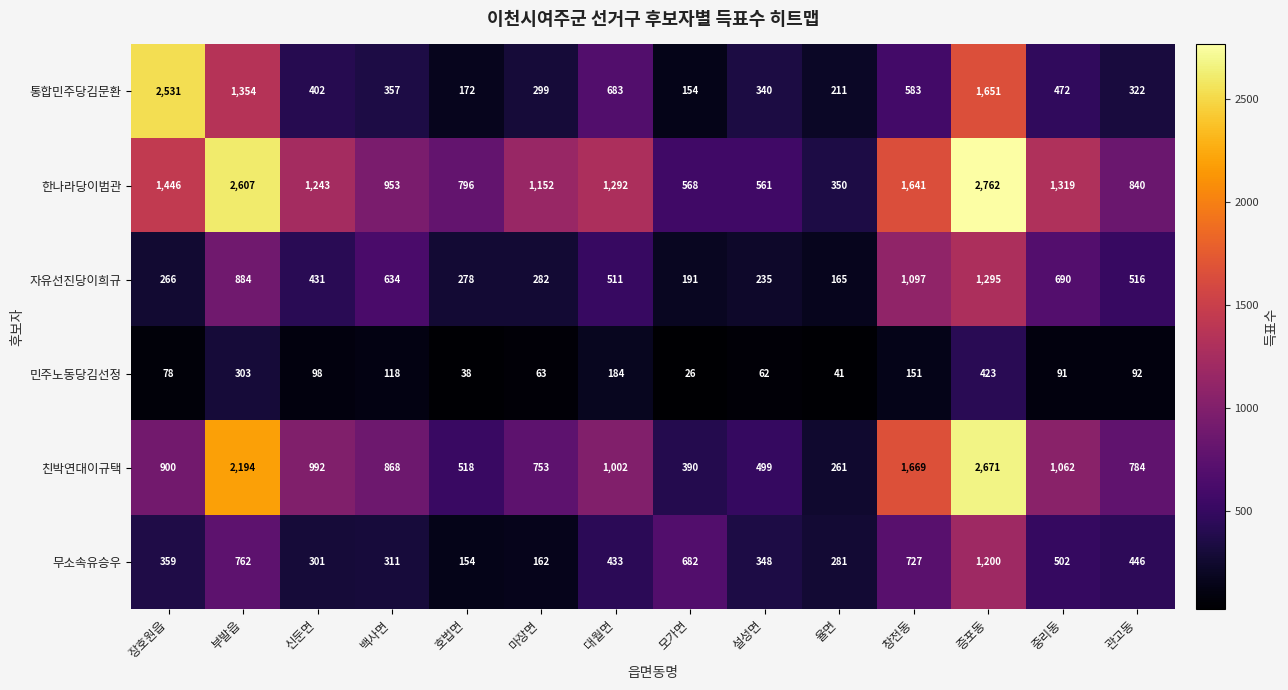

What is the difference between the 자유선진당이희규 values at 관고동 and 백사면?

118